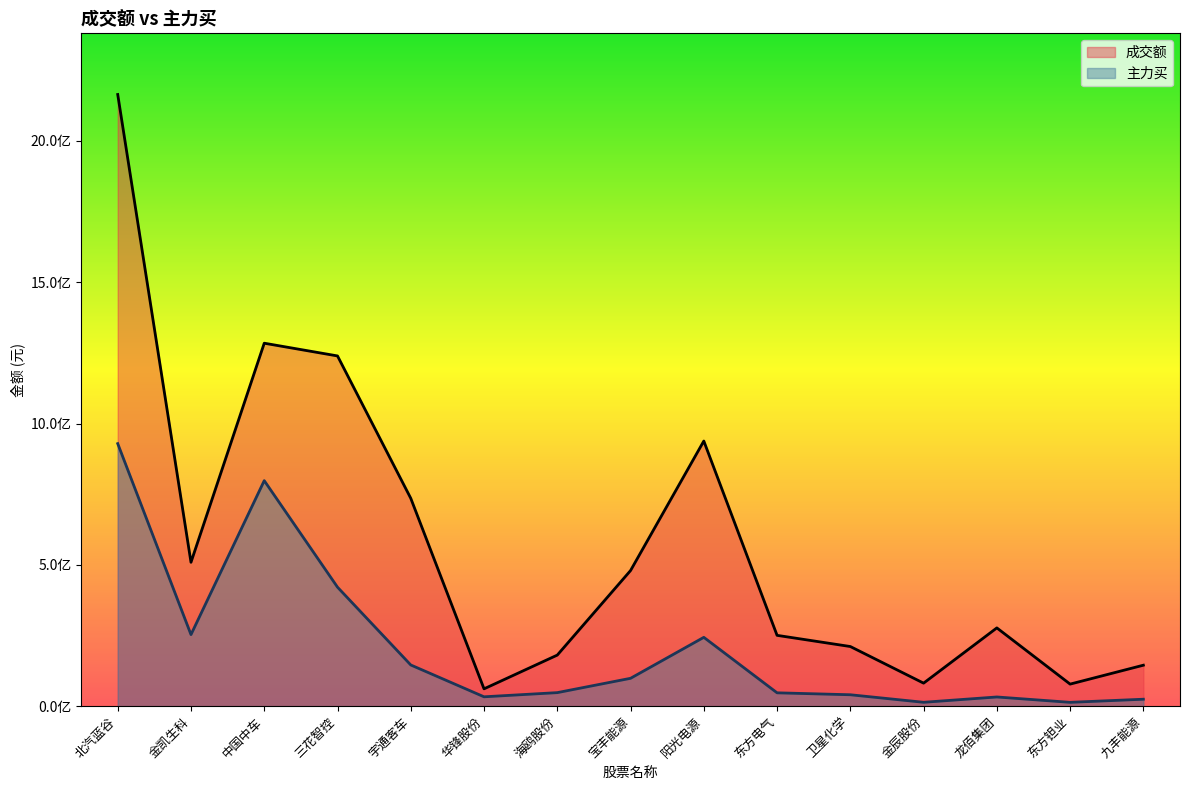

What is the maximum value for 成交额?

2164087574